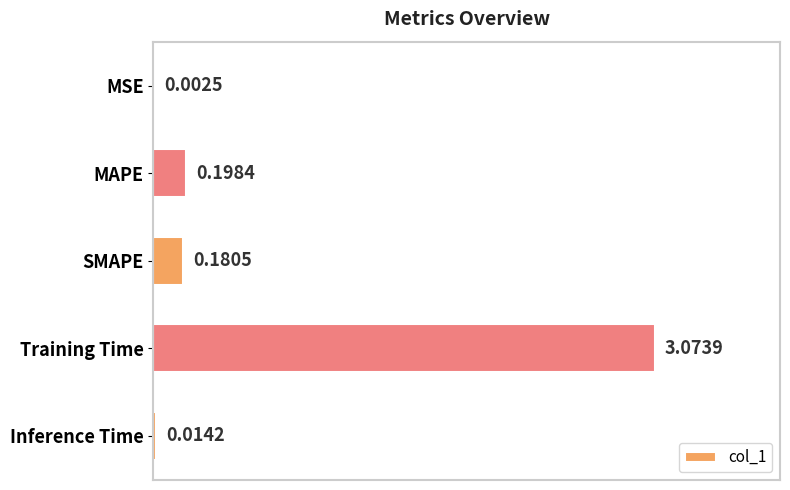

Which has a higher value, SMAPE or Inference Time?

SMAPE